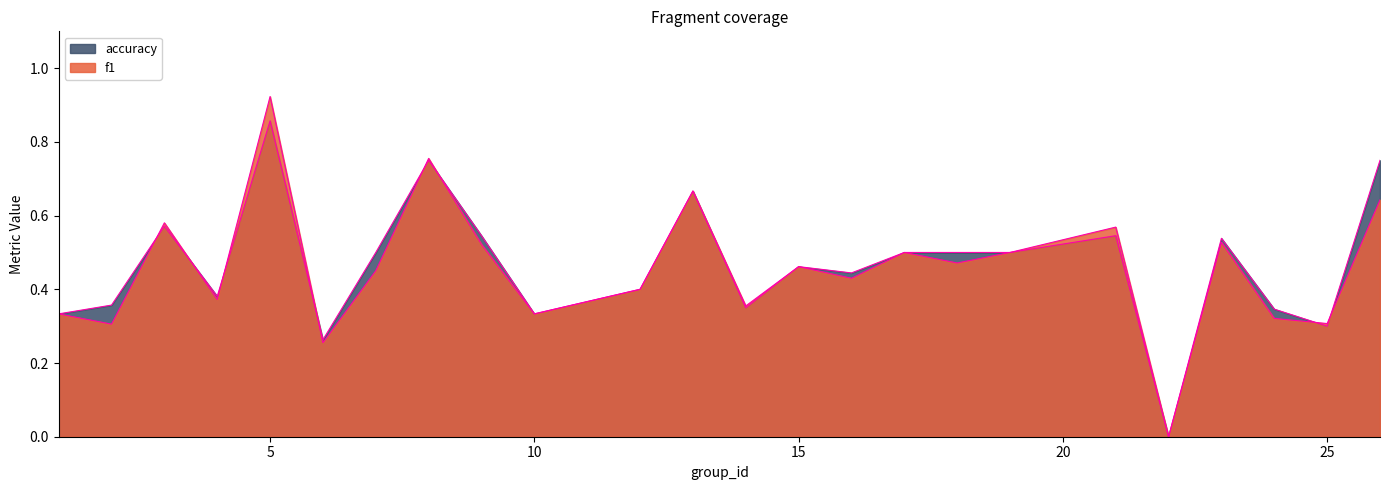

What is the sum of the f1 values at 7 and 5?

1.4